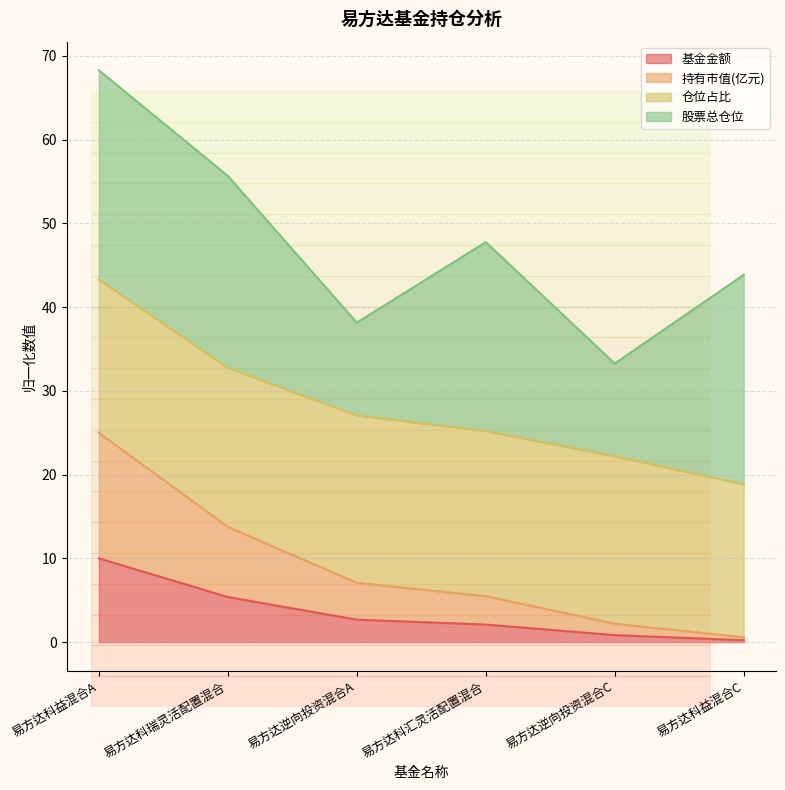

What is the value of the 持有市值(亿元) point at the 5th from the left?

2.2